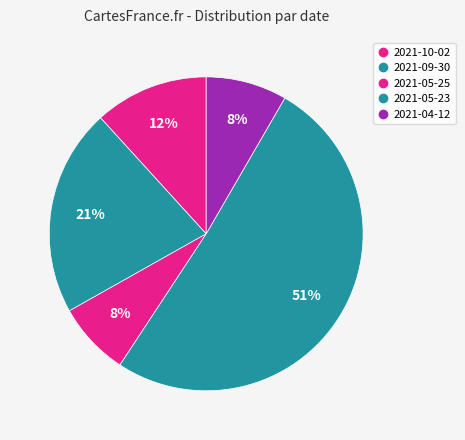

Which category has the smallest portion of the pie?

2021-05-25